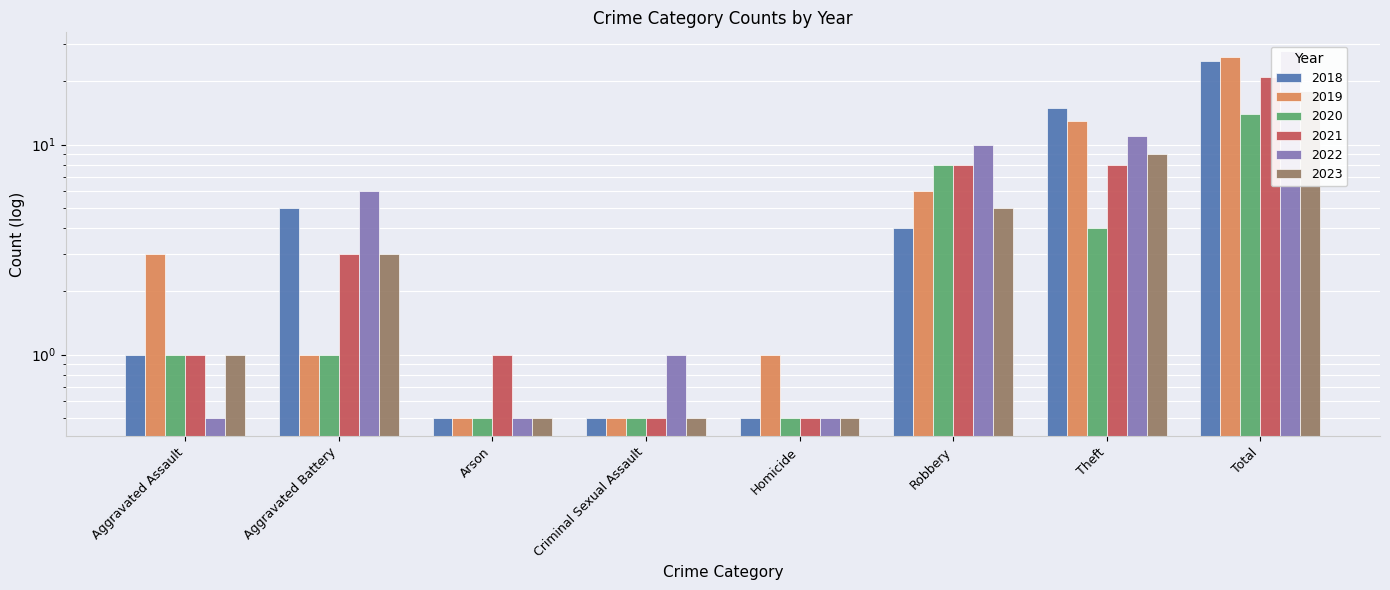

What is the label of the 5th bar from the left?

Homicide